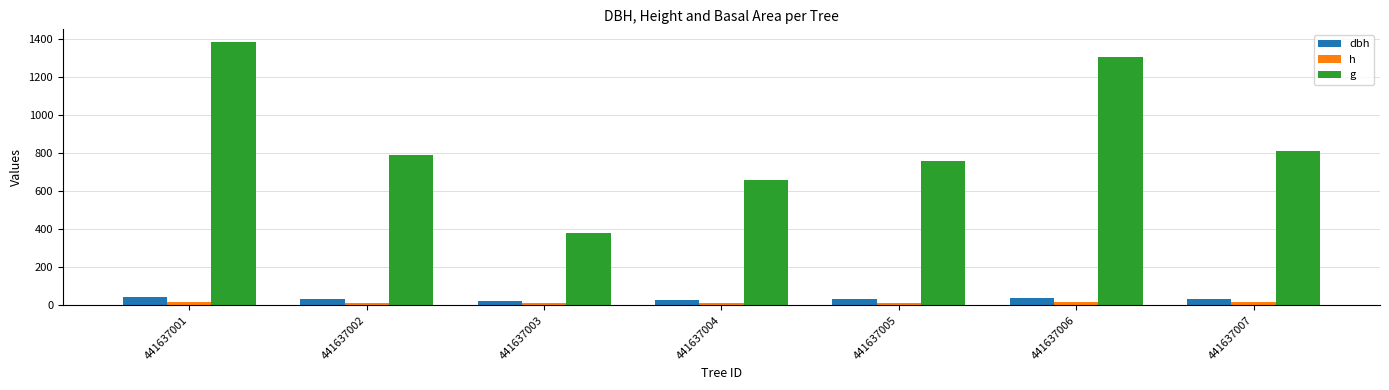

Which category has the lowest value in the g series?

441637003